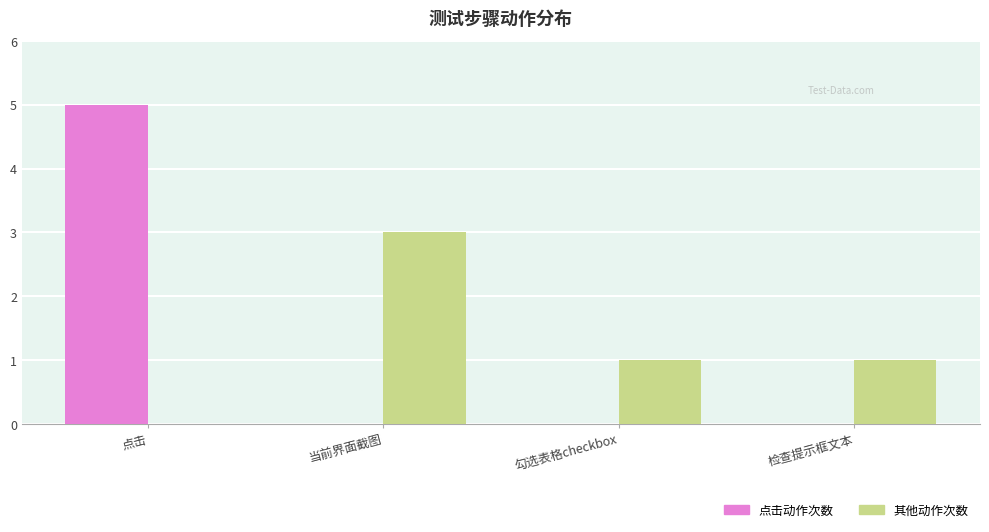

True or false: 点击动作次数 has a value of 0 at 当前界面截图.

True